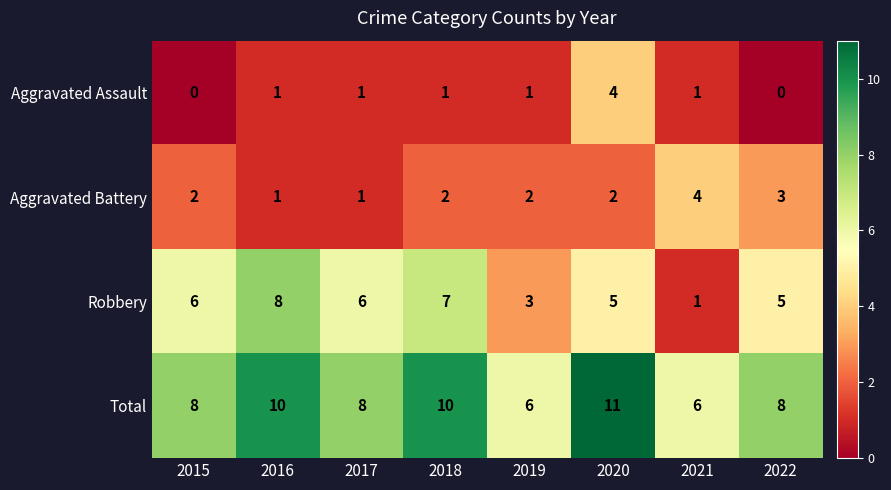

Rank the series at 2015 from highest to lowest value.

Total, Robbery, Aggravated Battery, Aggravated Assault